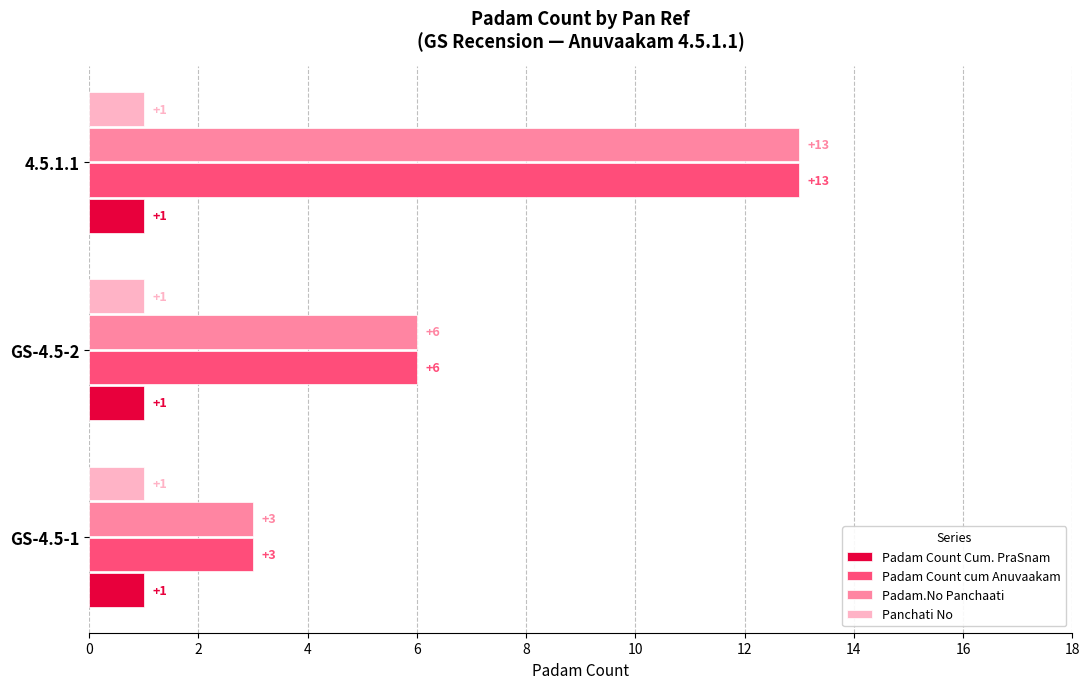

What is the lowest value of the Padam.No Panchaati series?

3